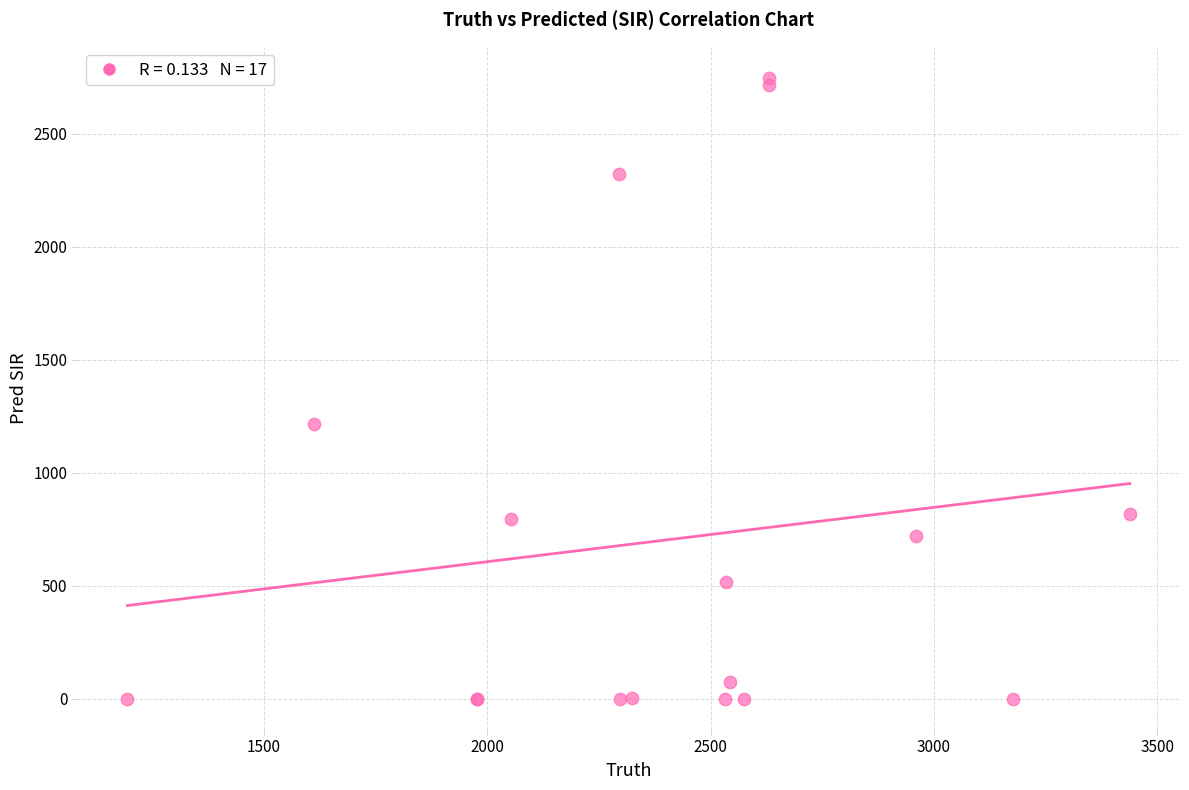

What Y value in the scatter plot is closest to 1374?

1216.0